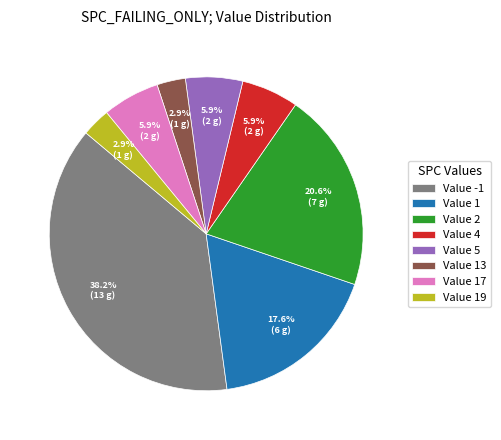

What is the largest slice in the pie chart?

Value -1